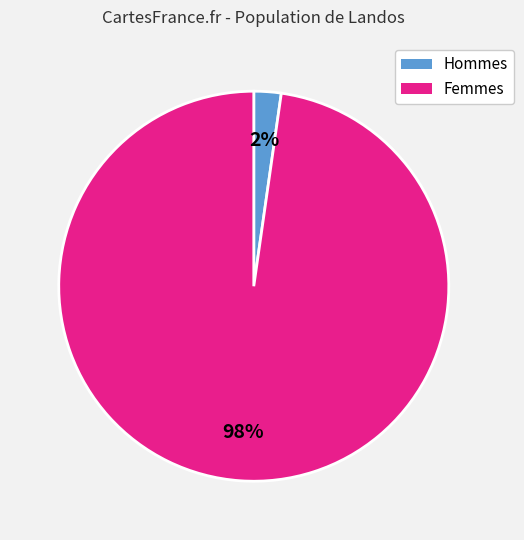

Does Femmes represent more than half of the total?

Yes